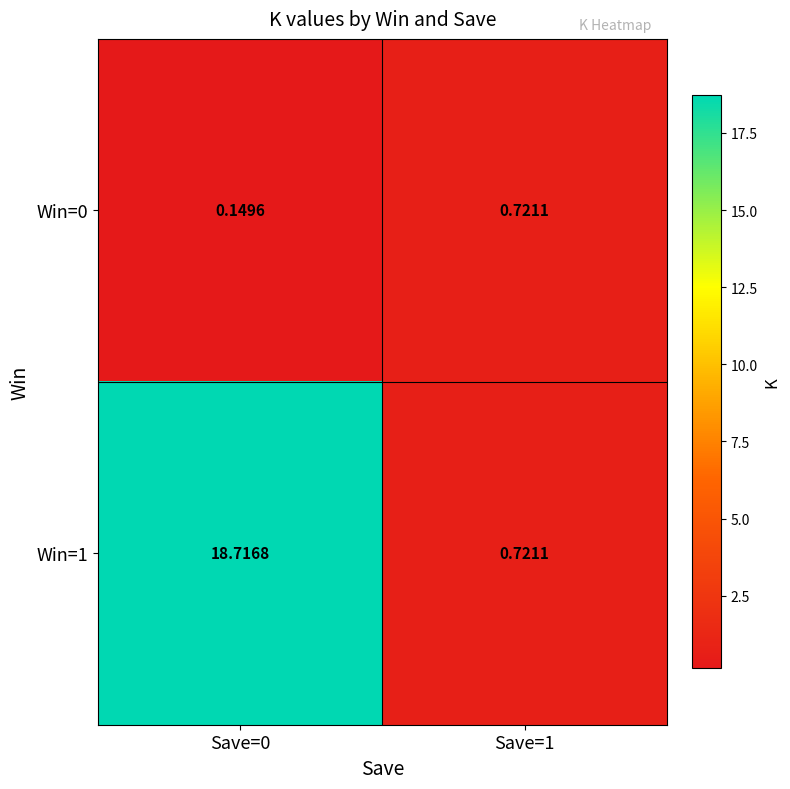

Is the value of Win=1 at Save=1 greater than the value of Win=0 at Save=0?

Yes